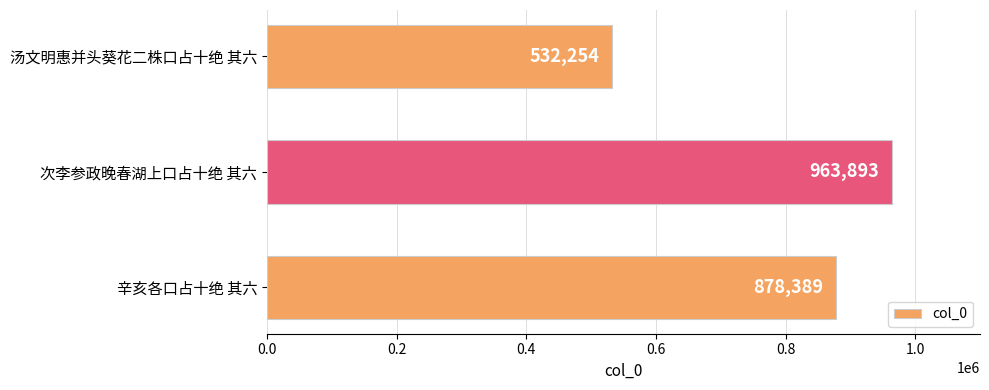

Is it true that the value at 次李参政晚春湖上口占十绝 其六 is 963893?

True